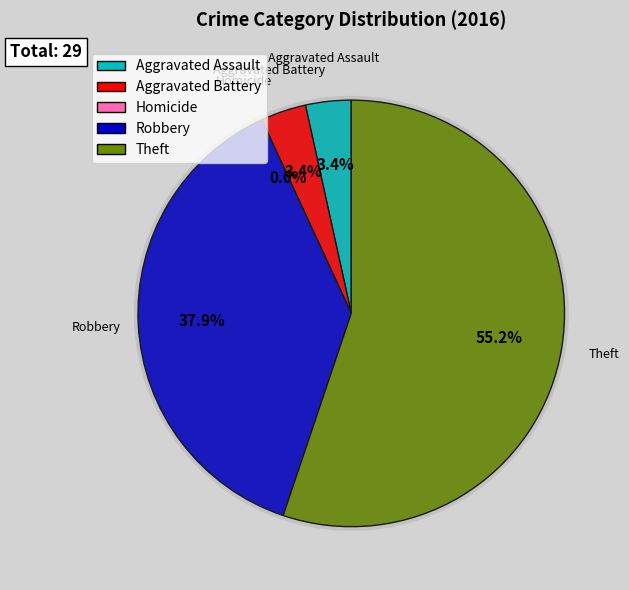

Is it true that Aggravated Battery is 1% of the pie?

False